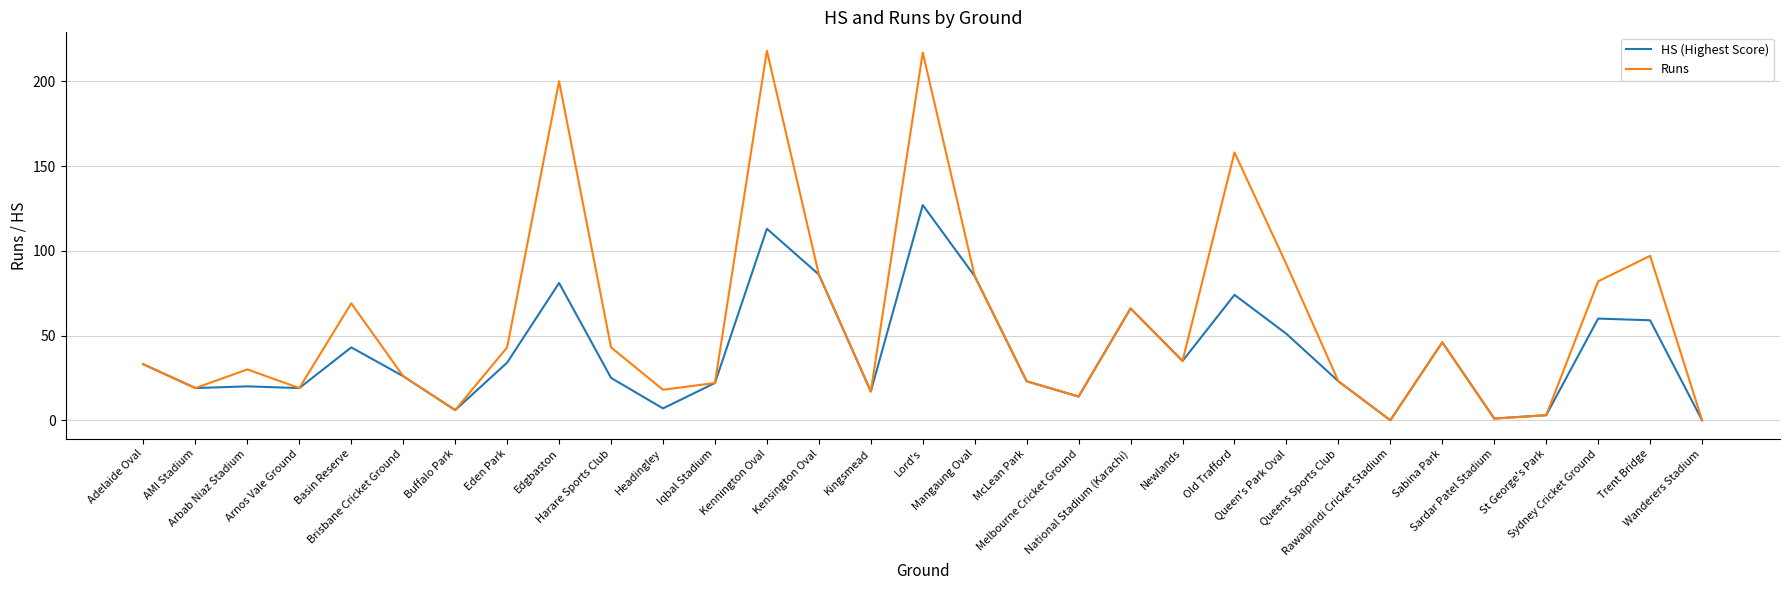

Is the value of HS (Highest Score) at Lord's greater than the value of Runs at AMI Stadium?

Yes